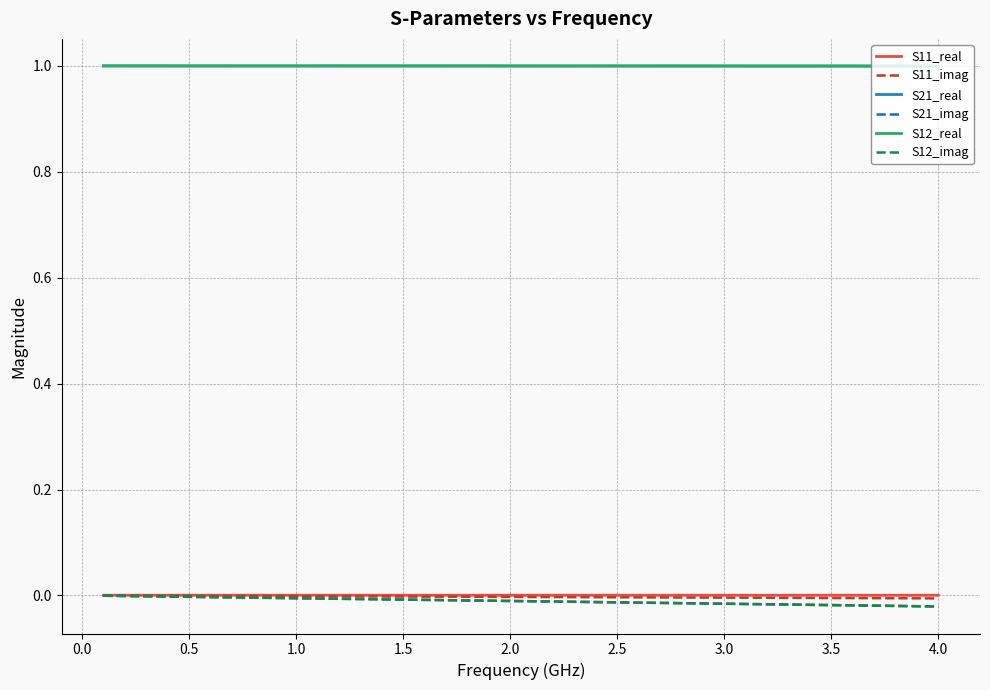

Does the chart have visible grid lines?

Yes